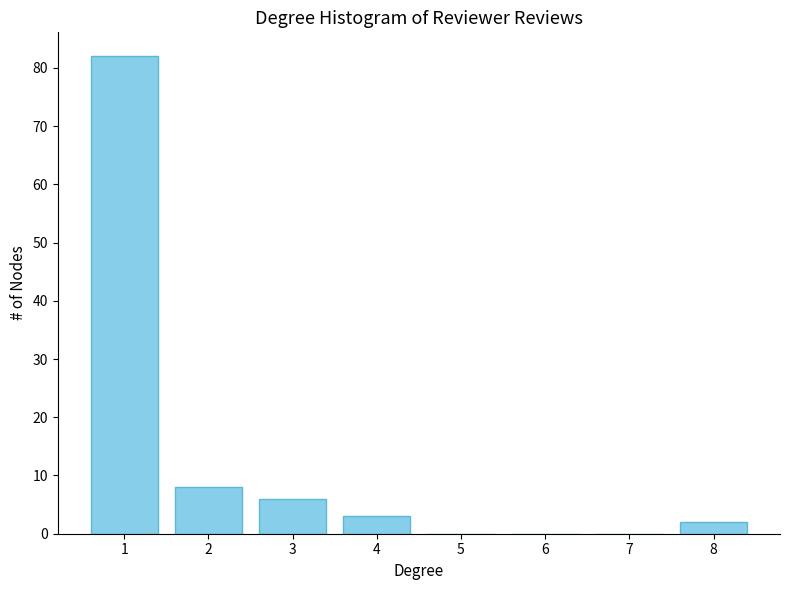

Reading left to right, what are all the values shown in this chart?

1=82	2=8	3=6	4=3	5=0	6=0	7=0	8=2